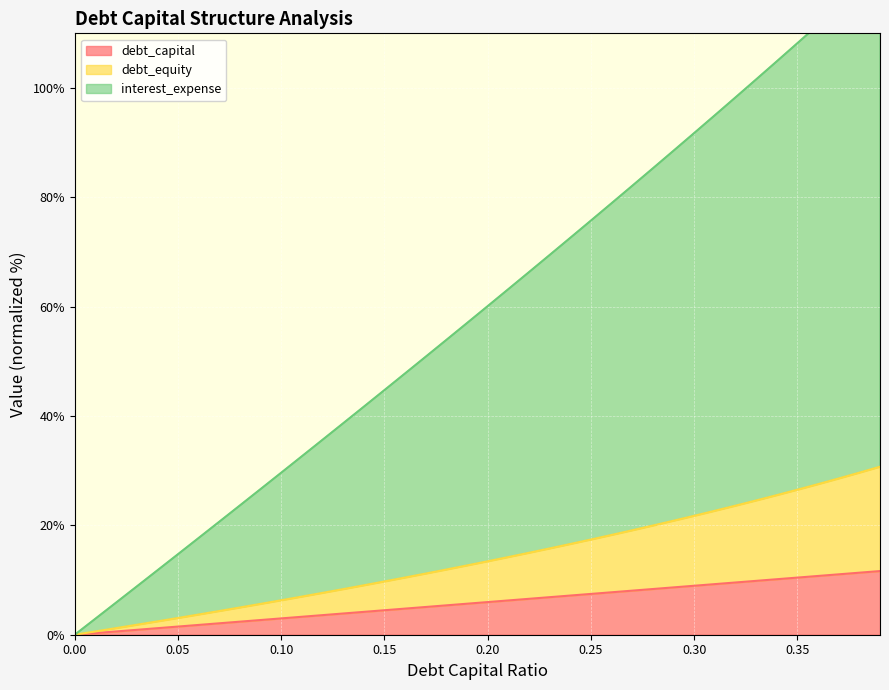

What is the difference between the interest_expense values at 0.14 and 0.08?

18.1